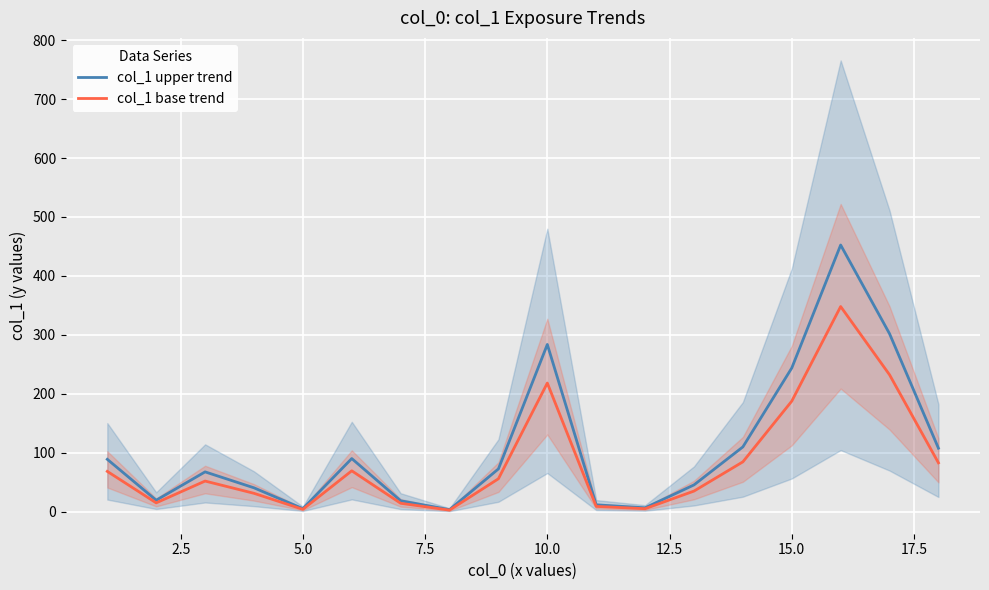

At how many categories does at least one series exceed 376?

1